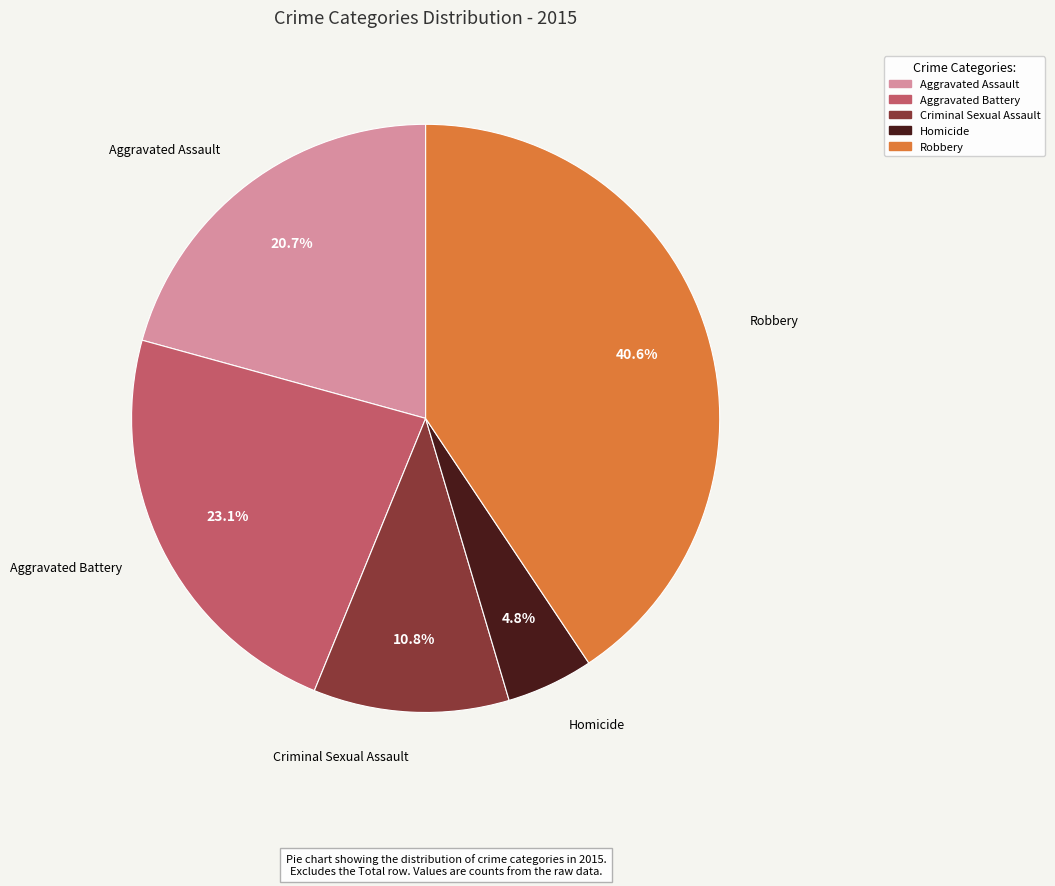

Count the number of slices in the pie.

5